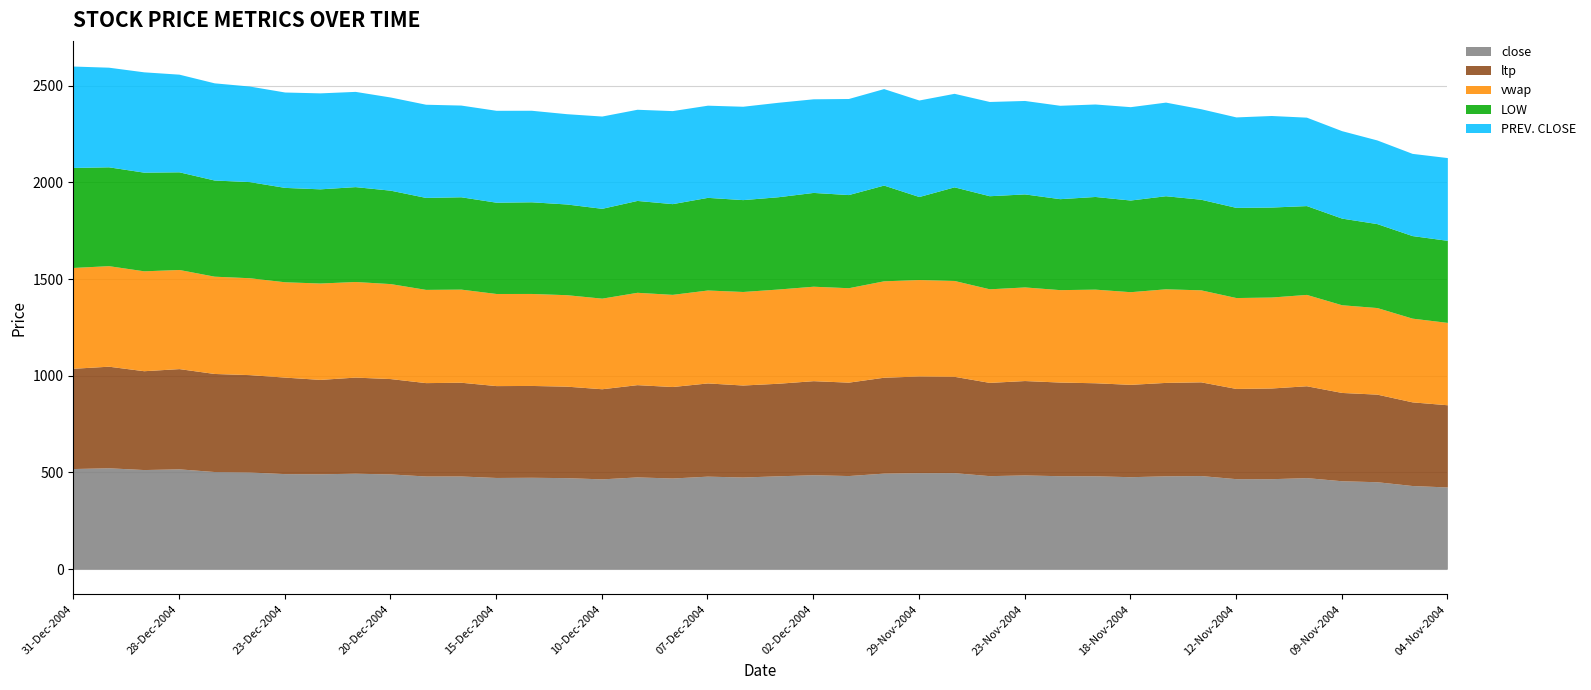

Is the value of LOW at 29-Dec-2004 greater than the value of vwap at 11-Nov-2004?

Yes